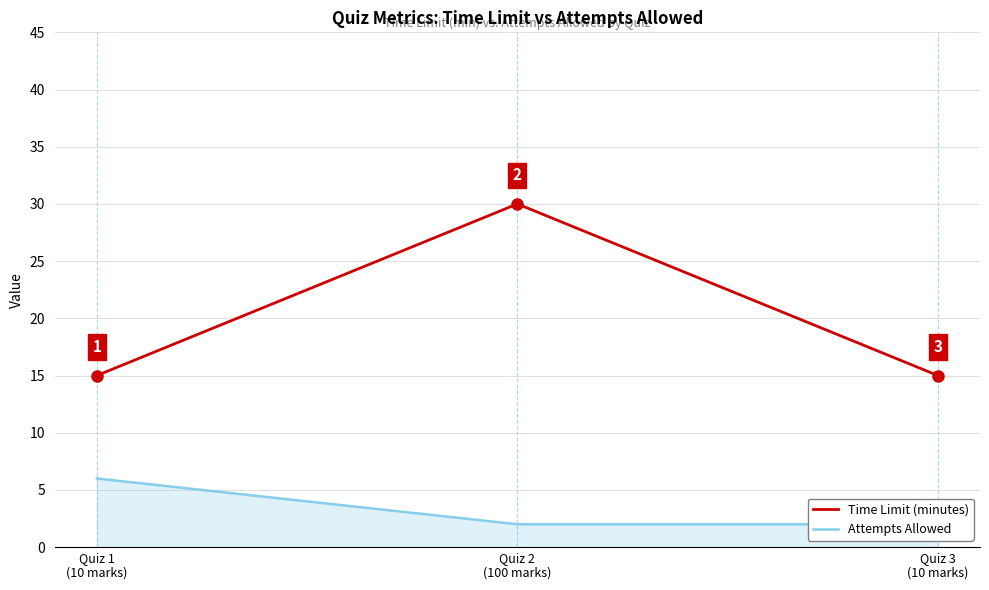

Is it true that Time Limit (minutes) equals 12 at Quiz 2
(100 marks)?

False